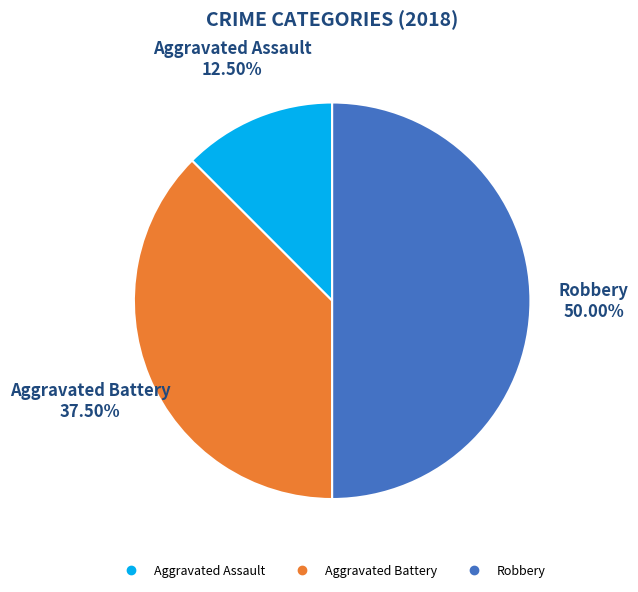

Count the number of slices in the pie.

3